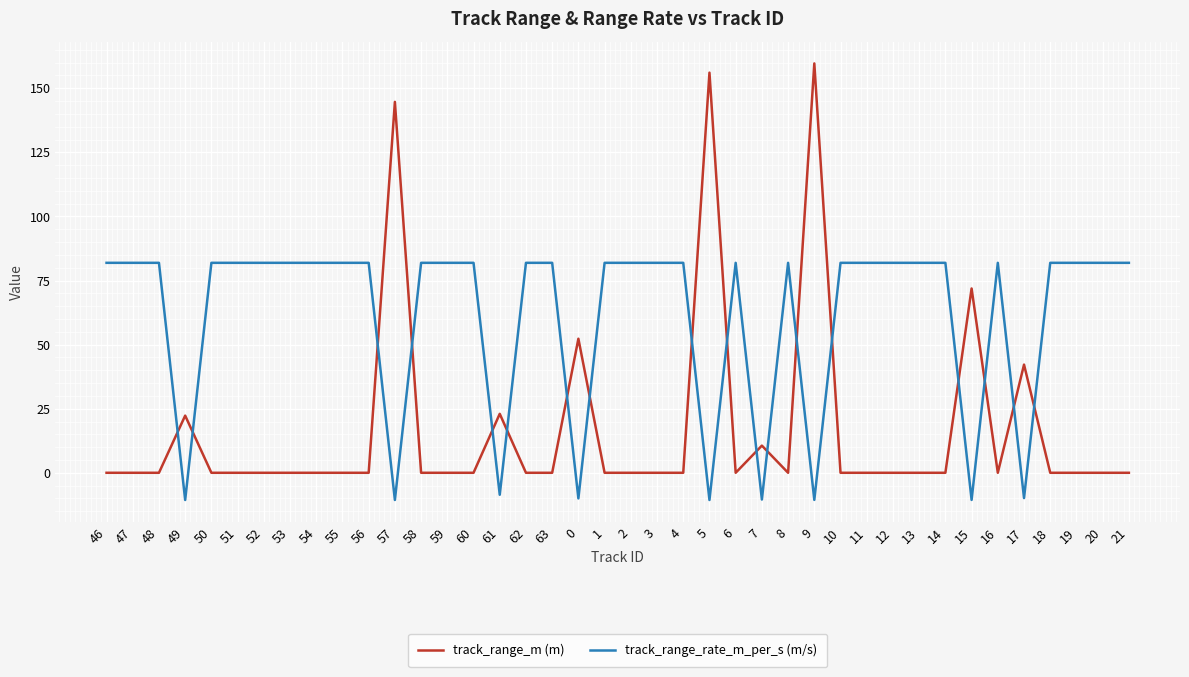

Does the chart have visible grid lines?

Yes